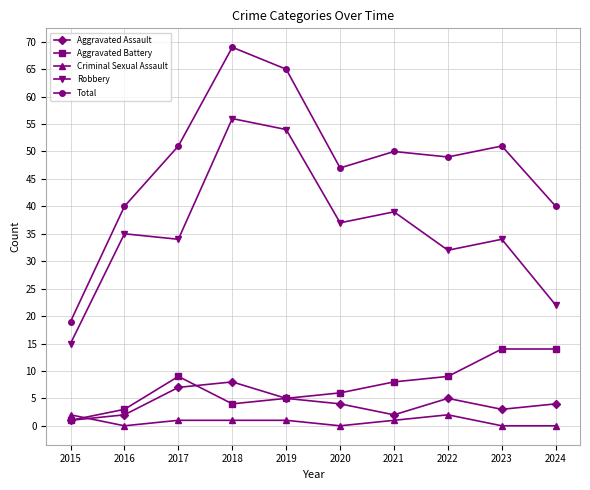

At which category does Total reach its first local peak?

2018